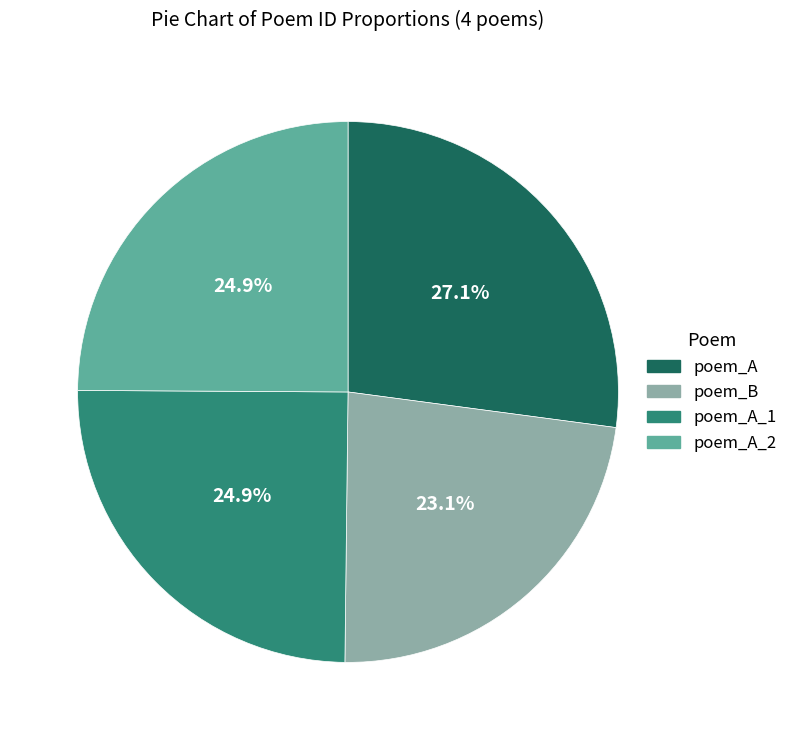

Is there any slice that represents more than half of the pie?

No